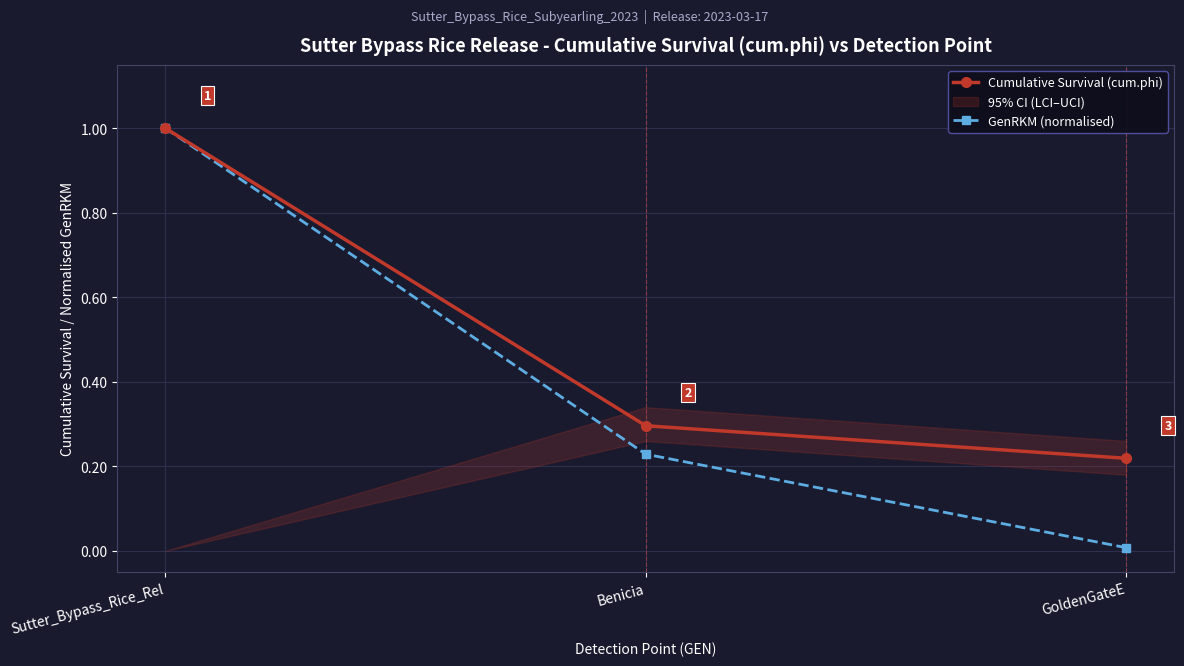

What position from the right is GoldenGateE?

1